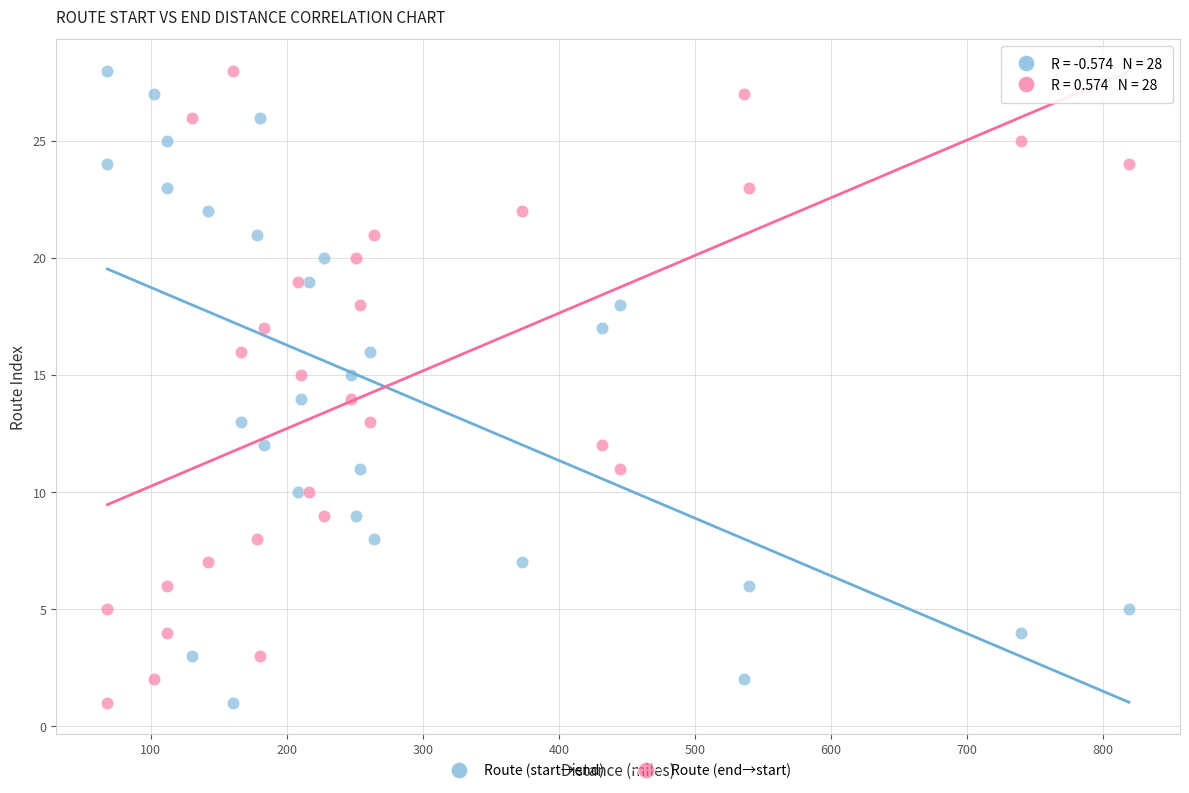

What is the X range (max minus min) for the scatter plot?

751